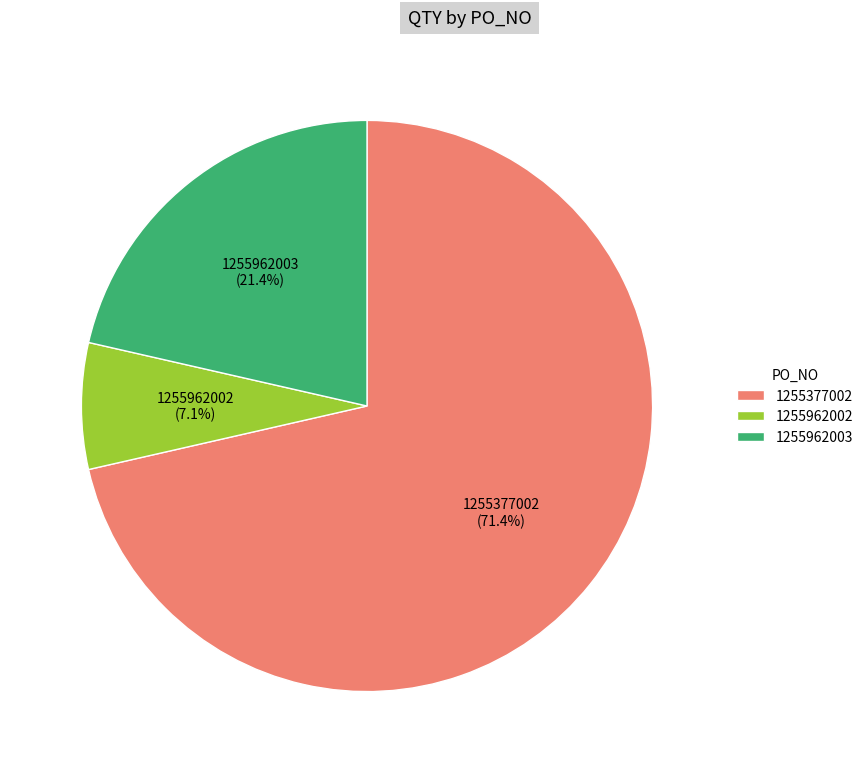

What is the ratio of the value at 1255377002 to the value at 1255962003?

3.3